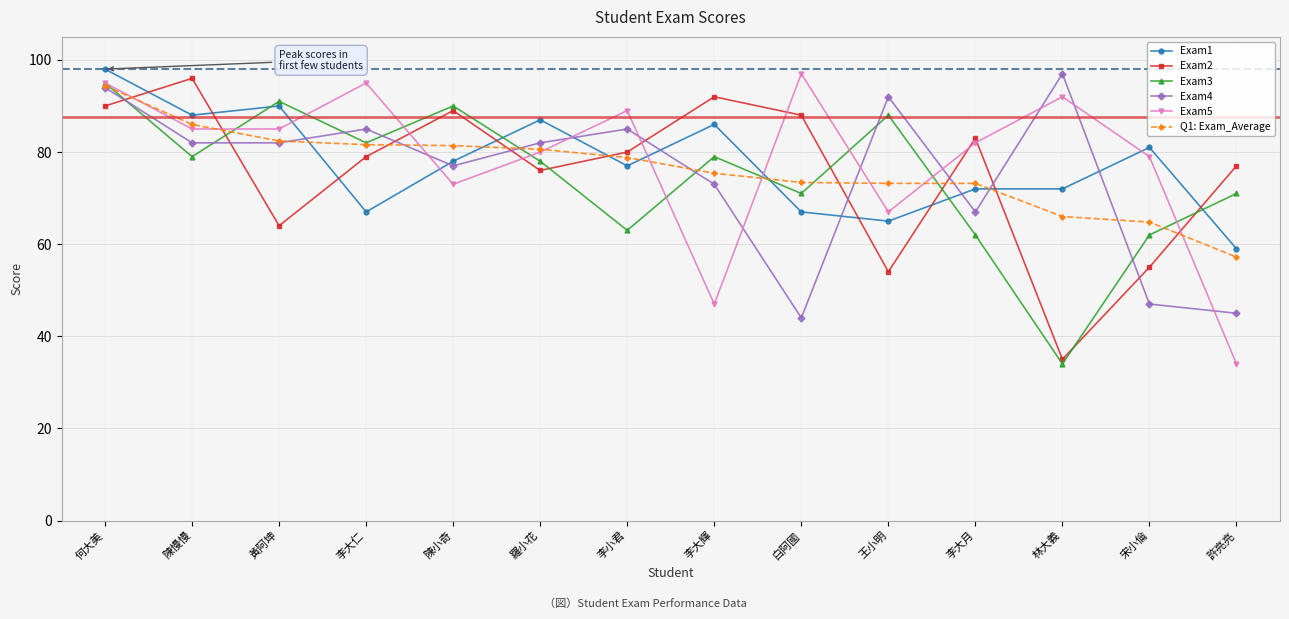

At how many categories does at least one series exceed 71?

14